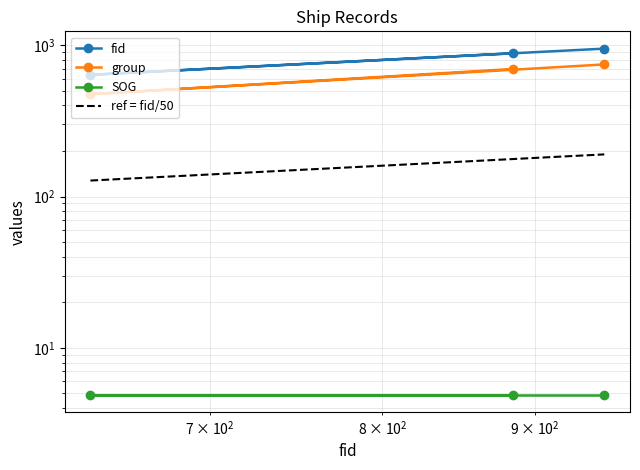

What is the maximum value for group?

747.0